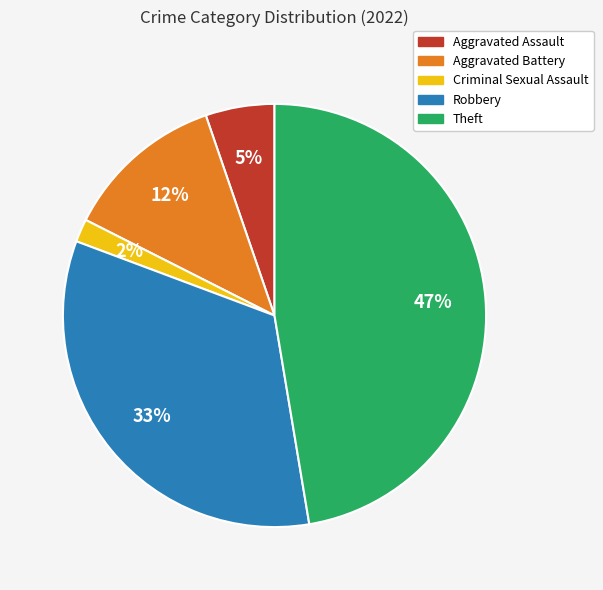

What is the smallest slice in the pie chart?

Criminal Sexual Assault